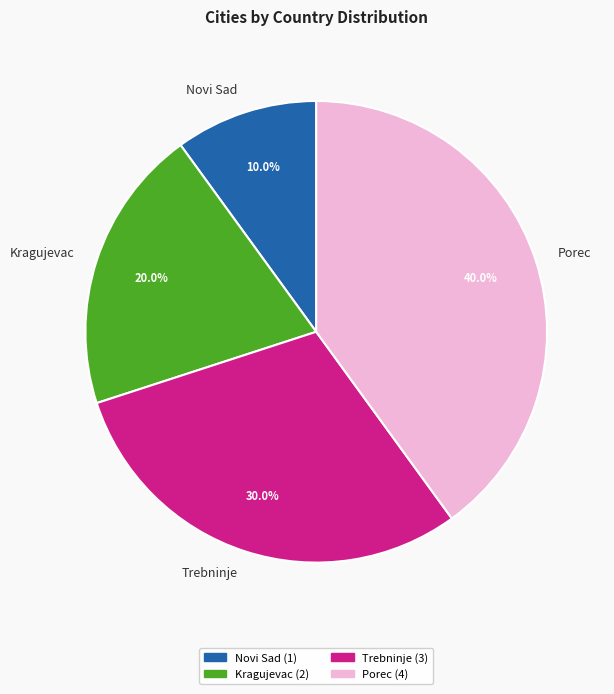

How many slices are in this pie chart?

4